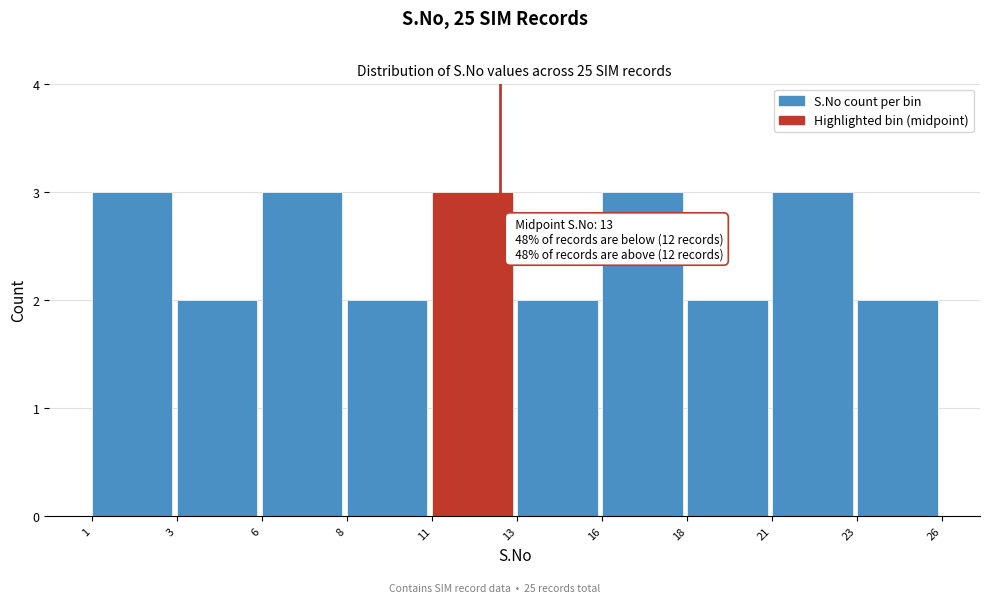

Reading right to left, transcribe all the data shown in this chart.

23=2	21=3	18=2	16=3	13=2	11=3	8=2	6=3	3=2	1=3